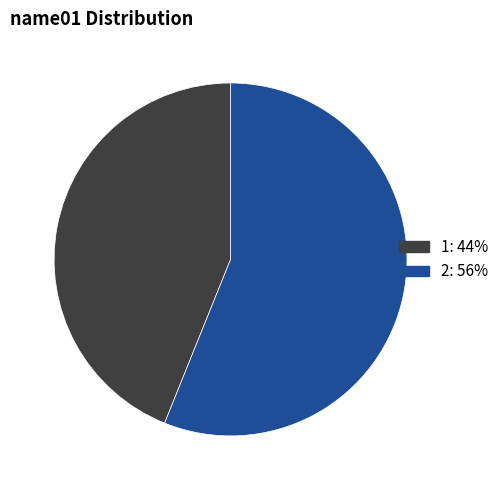

What is the ratio of the value at 1 to the value at 2?

0.8